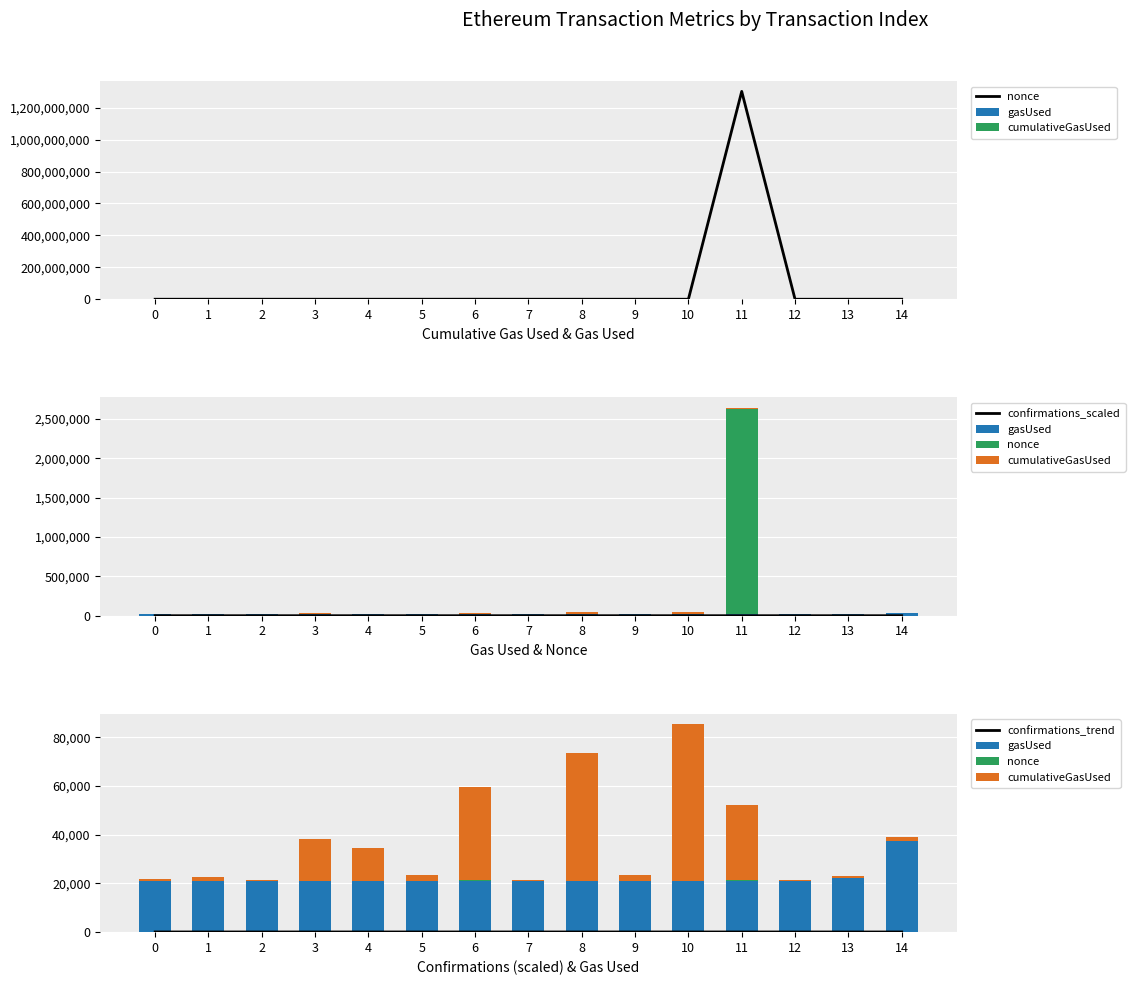

At which category is the sum across all series the highest?

10